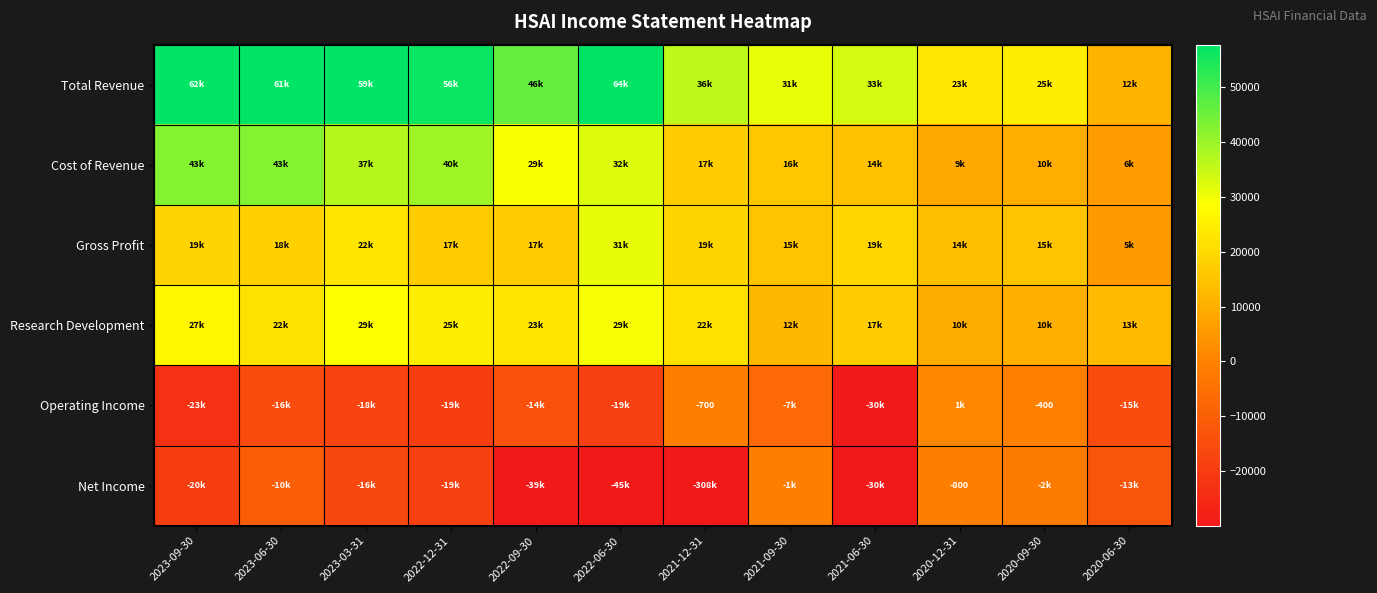

True or false: Operating Income has a value of -400 at 2020-09-30.

True